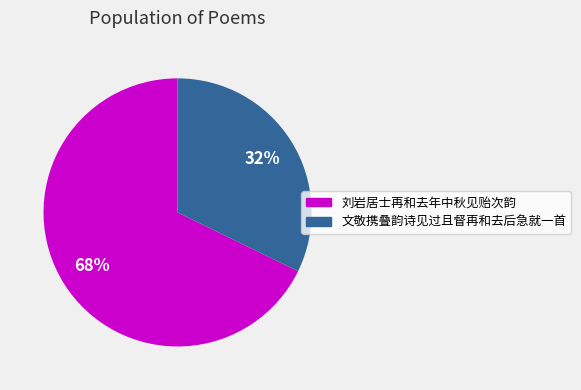

Which slice represents more than half of the pie?

刘岩居士再和去年中秋见贻次韵